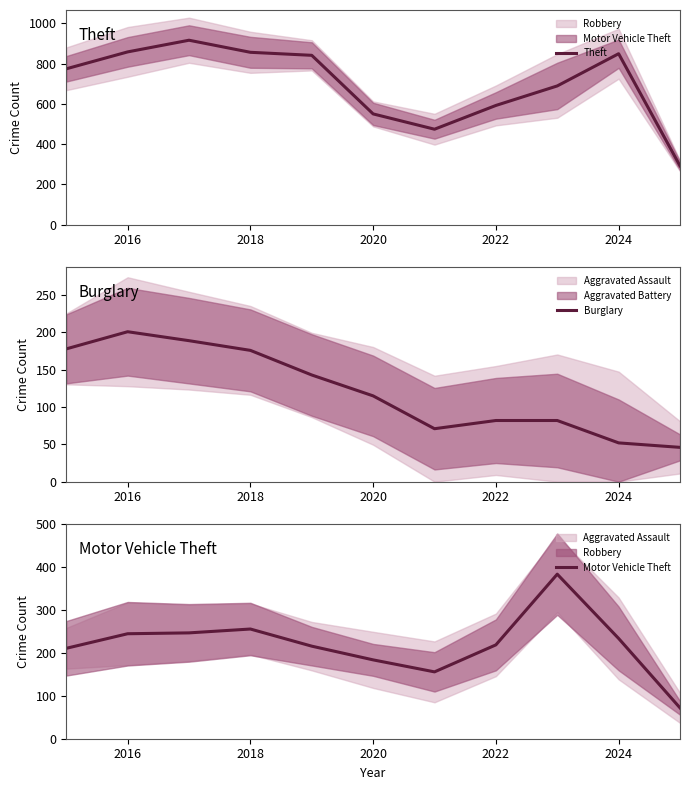

Is it true that Theft equals 1197 at 2024?

False